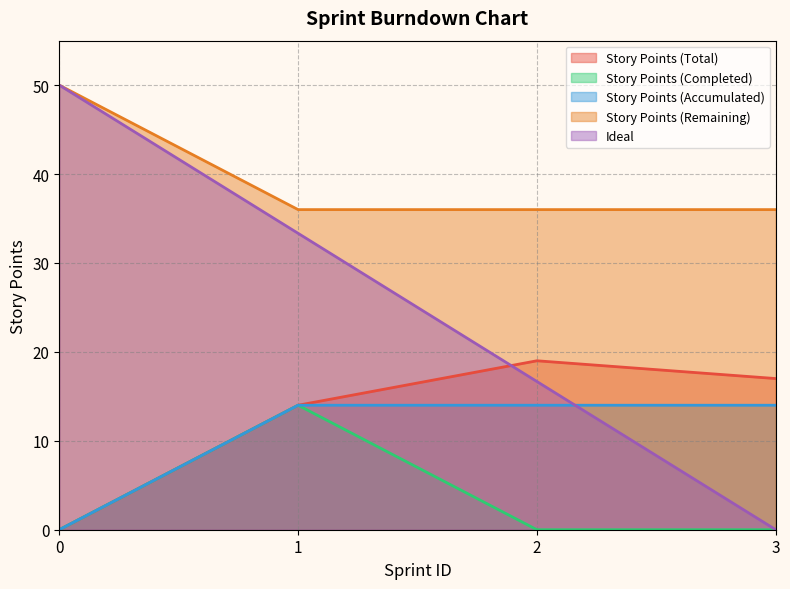

What is the difference between the second highest and minimum values in the Story Points (Total) series?

17.0